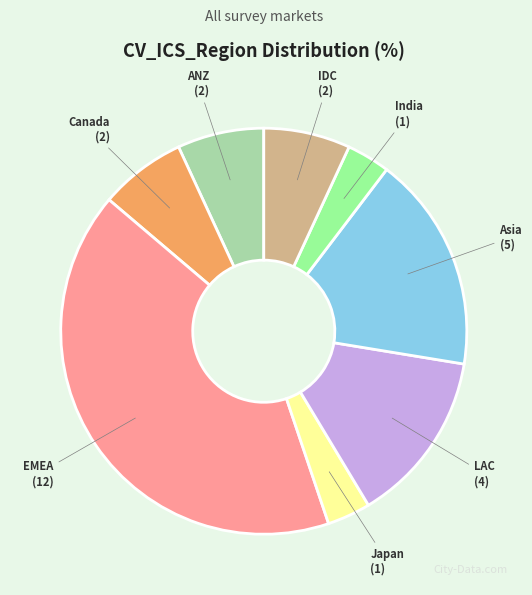

How many slices are in this pie chart?

8